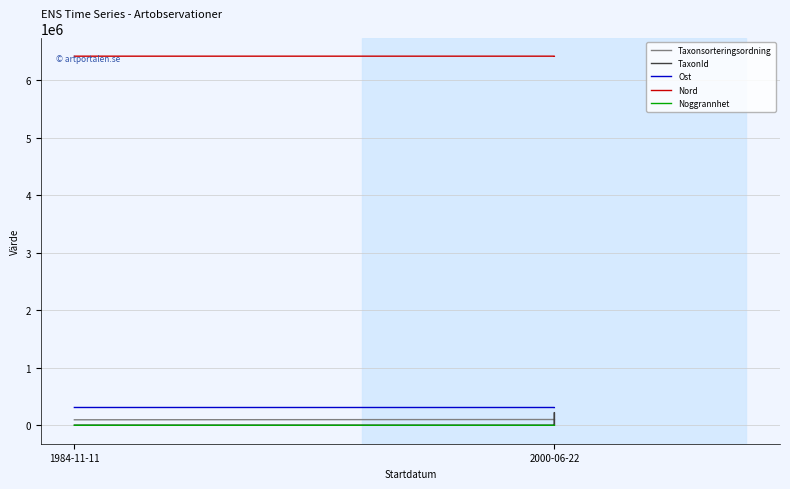

What is the minimum value shown in the chart?

75.0